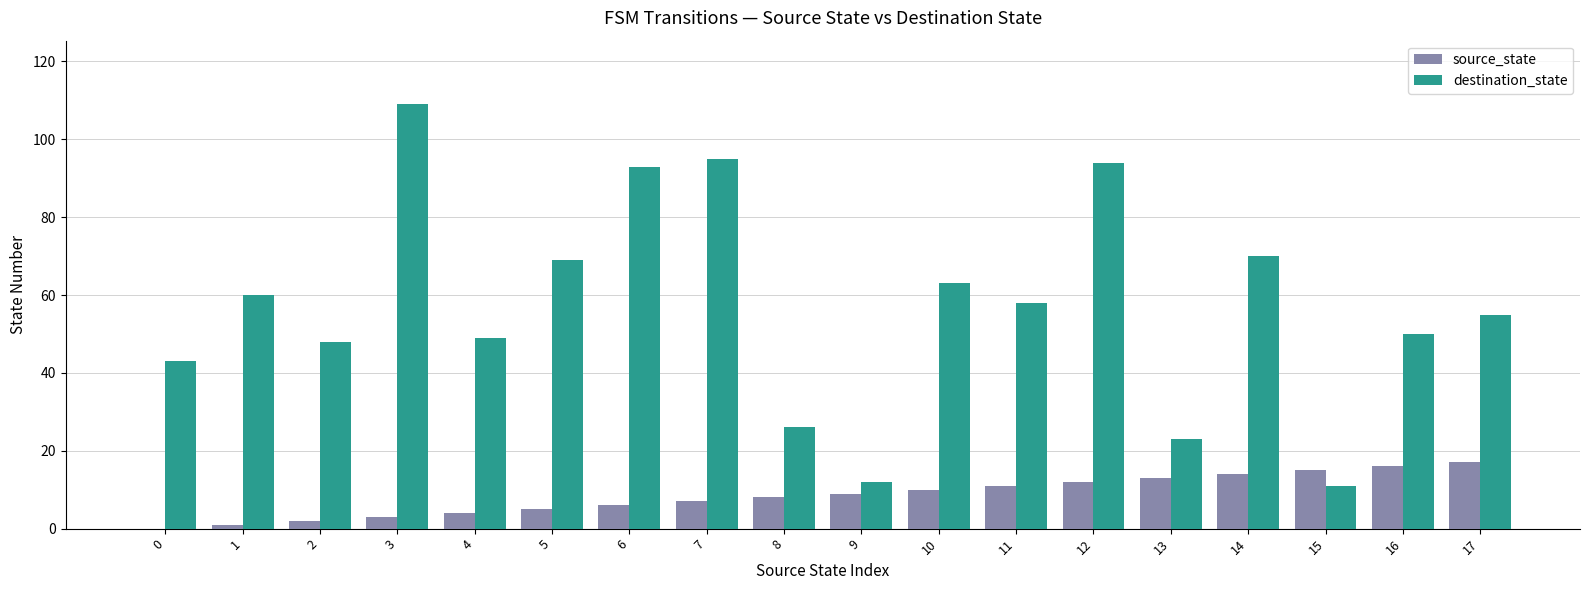

Between 7 and 10, which series saw the biggest shift?

destination_state